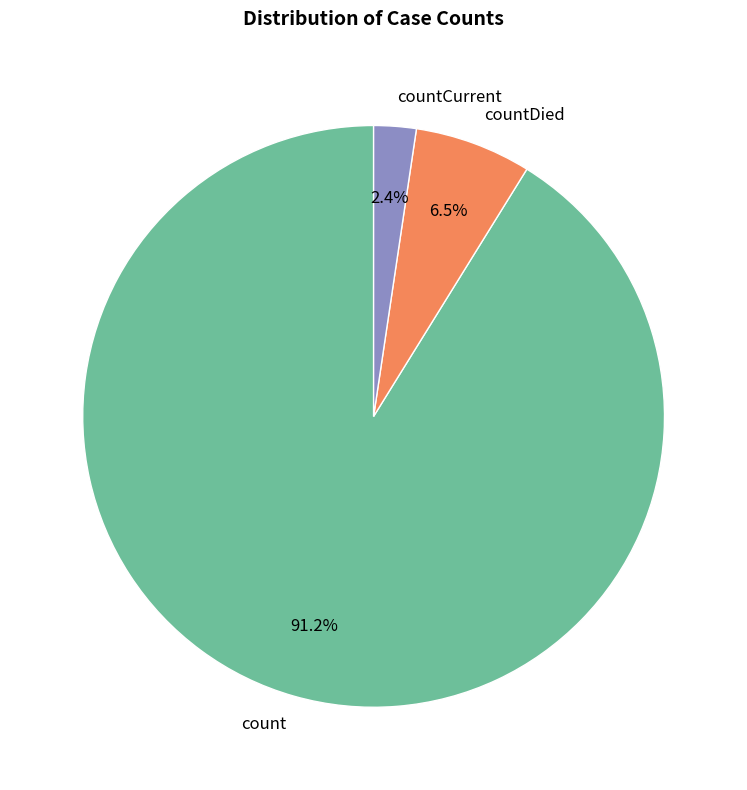

Is there a majority slice in this chart?

Yes